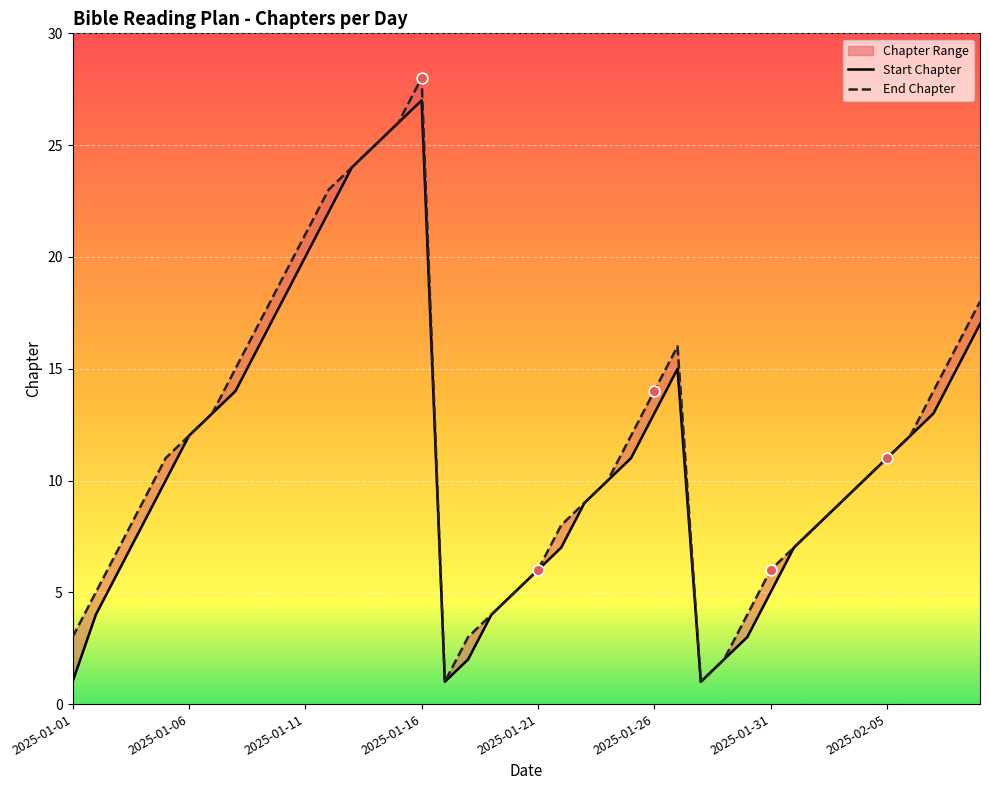

Is the value of End Chapter at 38 greater than the value of Start Chapter at 21?

Yes